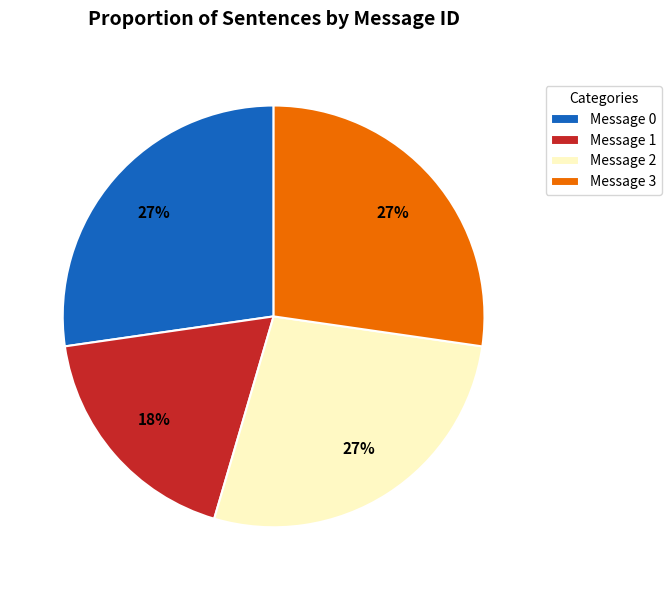

How many segments does this pie chart have?

4